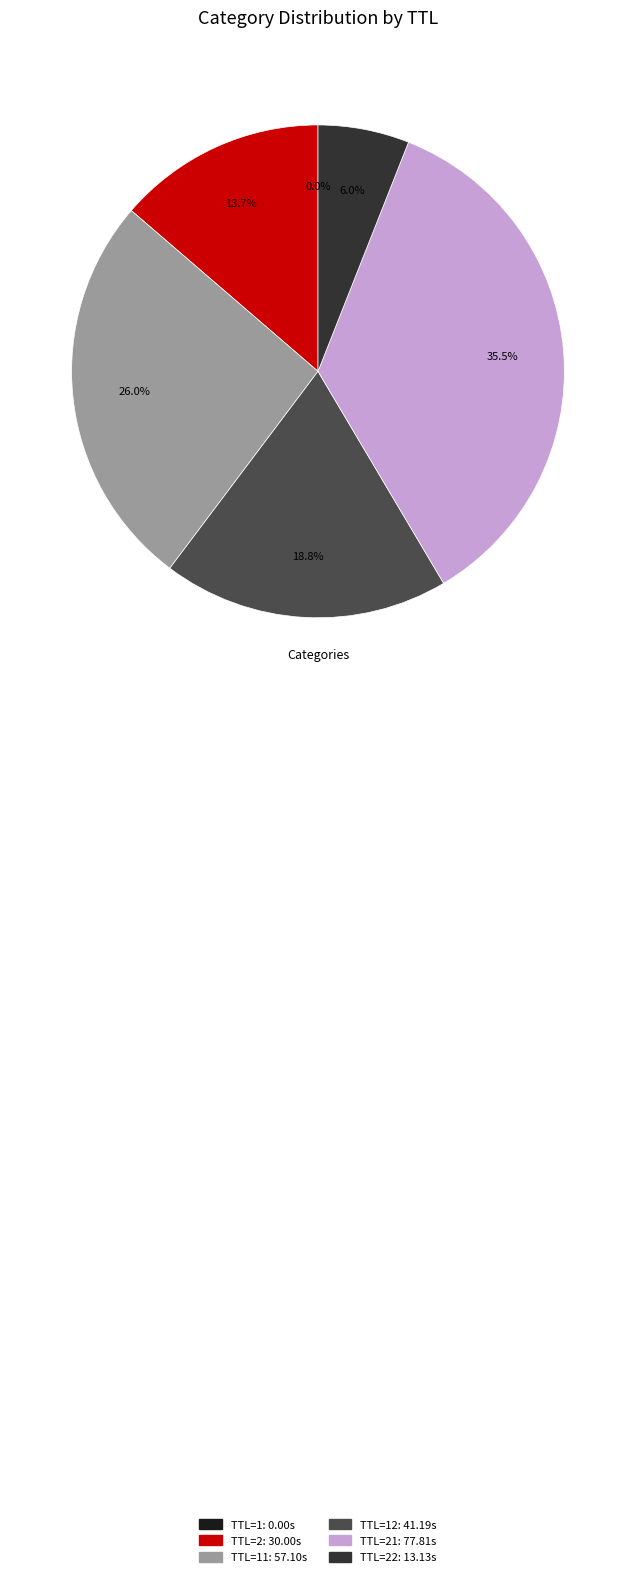

Is there a majority slice in this chart?

No